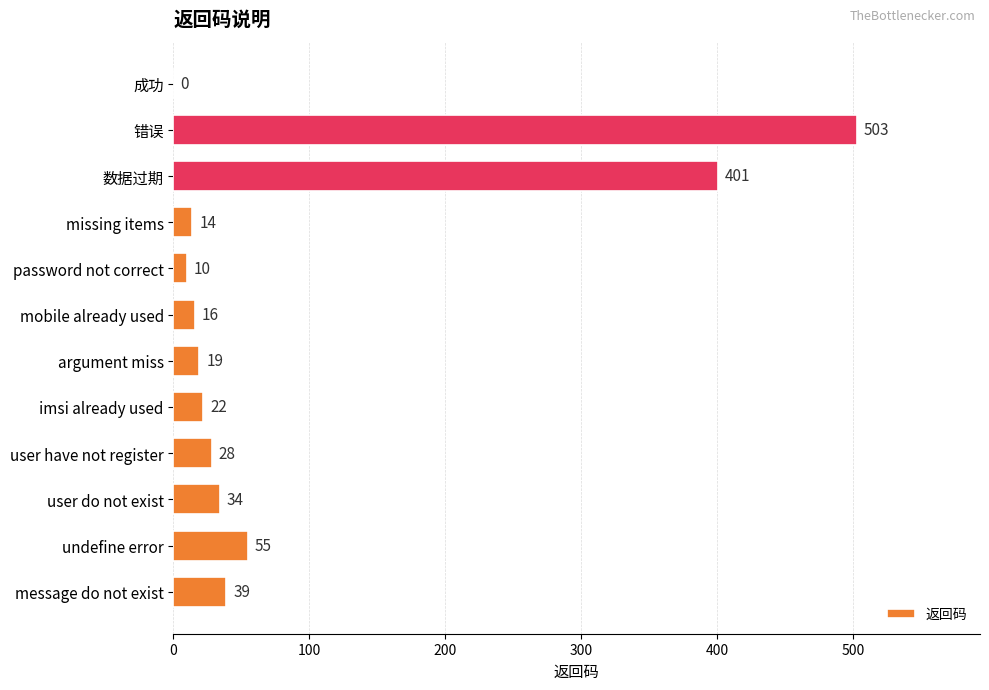

True or false: the data shows 19 at argument miss.

True